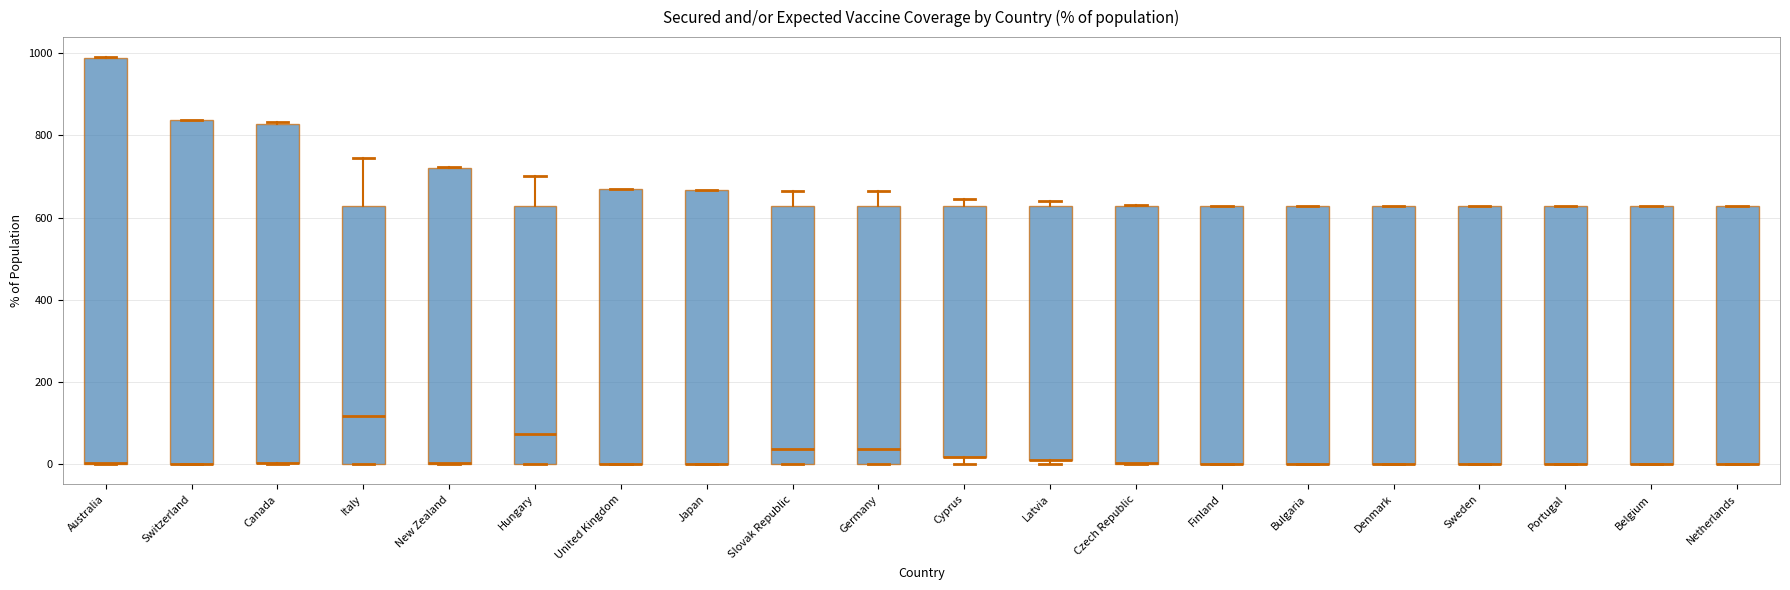

Reading left to right, transcribe this box plot: for each box, give where its median line is, the range the box spans, and where its two whiskers end, as read against the y-axis. The values are not printed on the chart, so give them approximately, as read against the axis.

Australia: median 0 (drawn on the box's lower edge), box 0 to 980, whiskers 0 to 1000
Switzerland: median 0 (drawn on the box's lower edge), box 0 to 840, whiskers 0 to 840
Canada: median 0 (drawn on the box's lower edge), box 0 to 820, whiskers 0 to 840
Italy: median 120, box 0 to 620, whiskers 0 to 740
New Zealand: median 0 (drawn on the box's lower edge), box 0 to 720, whiskers 0 to 720
Hungary: median 80, box 0 to 620, whiskers 0 to 700
United Kingdom: median 0 (drawn on the box's lower edge), box 0 to 660, whiskers 0 to 660
Japan: median 0 (drawn on the box's lower edge), box 0 to 660, whiskers 0 to 660
Slovak Republic: median 40, box 0 to 620, whiskers 0 to 660
Germany: median 40, box 0 to 620, whiskers 0 to 660
Cyprus: median 20 (drawn on the box's lower edge), box 20 to 620, whiskers 0 to 640
Latvia: median 20 (drawn on the box's lower edge), box 20 to 620, whiskers 0 to 640
Czech Republic: median 0 (drawn on the box's lower edge), box 0 to 620, whiskers 0 to 640
Finland: median 0 (drawn on the box's lower edge), box 0 to 620, whiskers 0 to 620
Bulgaria: median 0 (drawn on the box's lower edge), box 0 to 620, whiskers 0 to 620
Denmark: median 0 (drawn on the box's lower edge), box 0 to 620, whiskers 0 to 620
Sweden: median 0 (drawn on the box's lower edge), box 0 to 620, whiskers 0 to 620
Portugal: median 0 (drawn on the box's lower edge), box 0 to 620, whiskers 0 to 620
Belgium: median 0 (drawn on the box's lower edge), box 0 to 620, whiskers 0 to 620
Netherlands: median 0 (drawn on the box's lower edge), box 0 to 620, whiskers 0 to 620